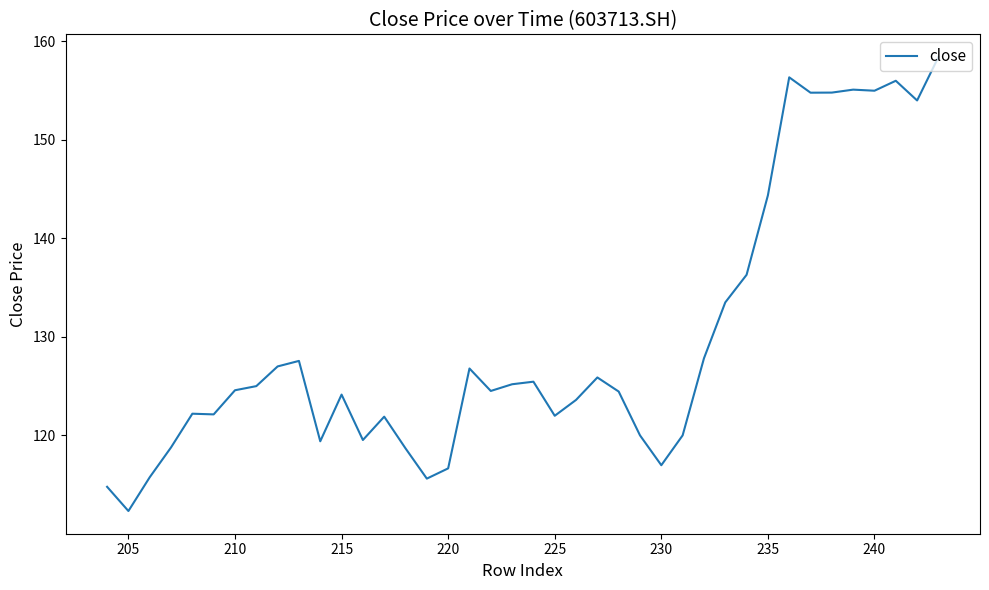

What is the difference between the maximum and minimum values?

46.1